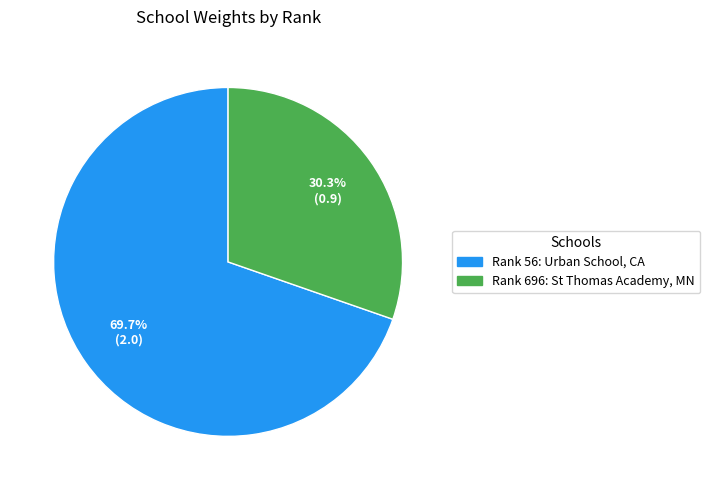

Which has a higher value, Rank 696: St Thomas Academy, MN or Rank 56: Urban School, CA?

Rank 56: Urban School, CA